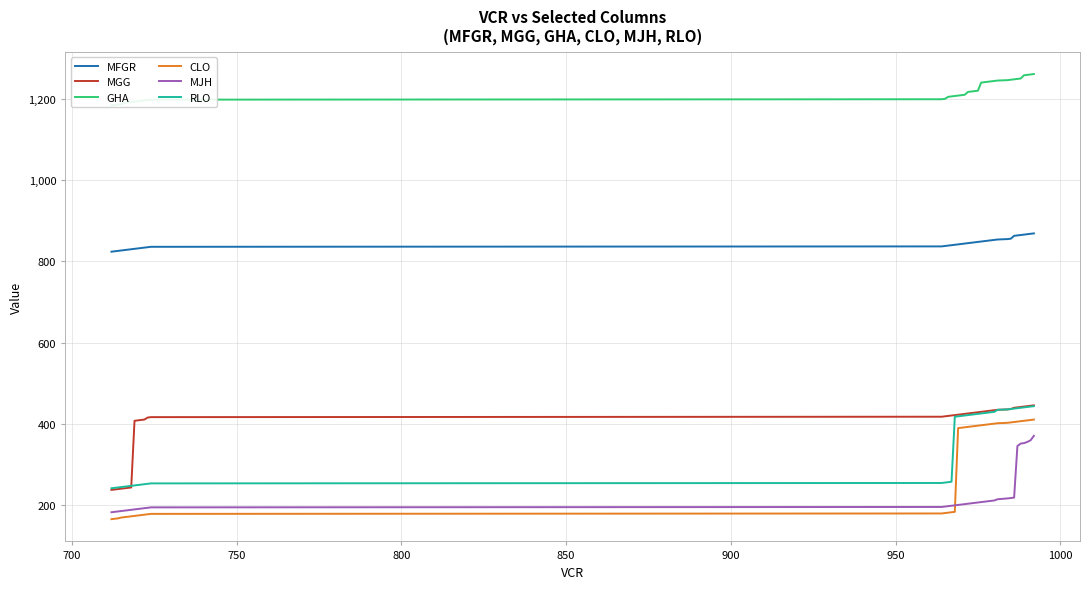

True or false: RLO and MFGR cross at least once.

False